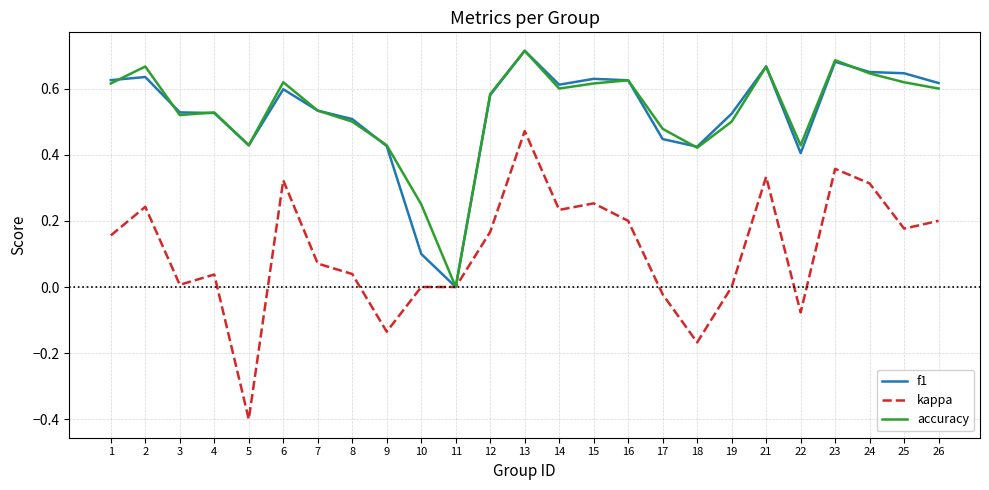

True or false: f1 has a value of 0.4 at 17.

True